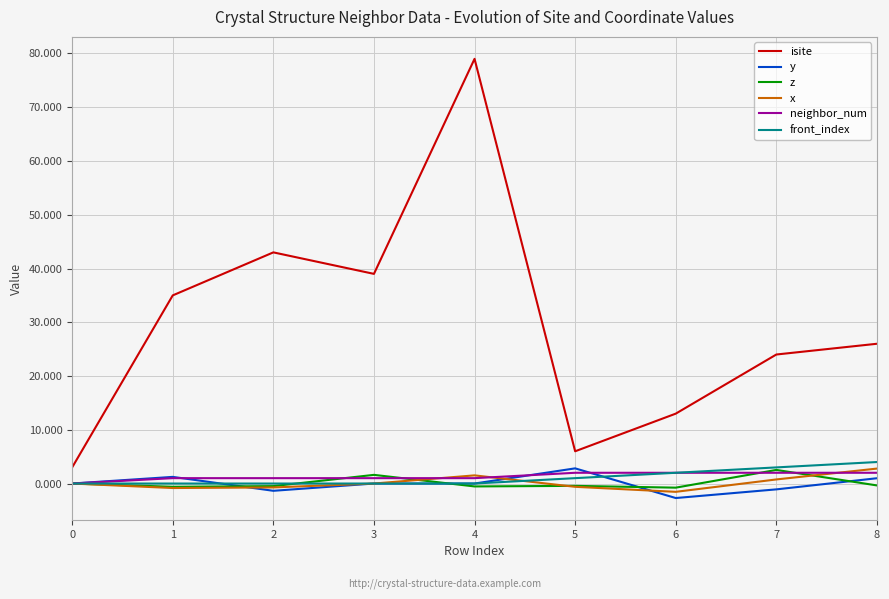

What is the maximum value for neighbor_num?

2.0